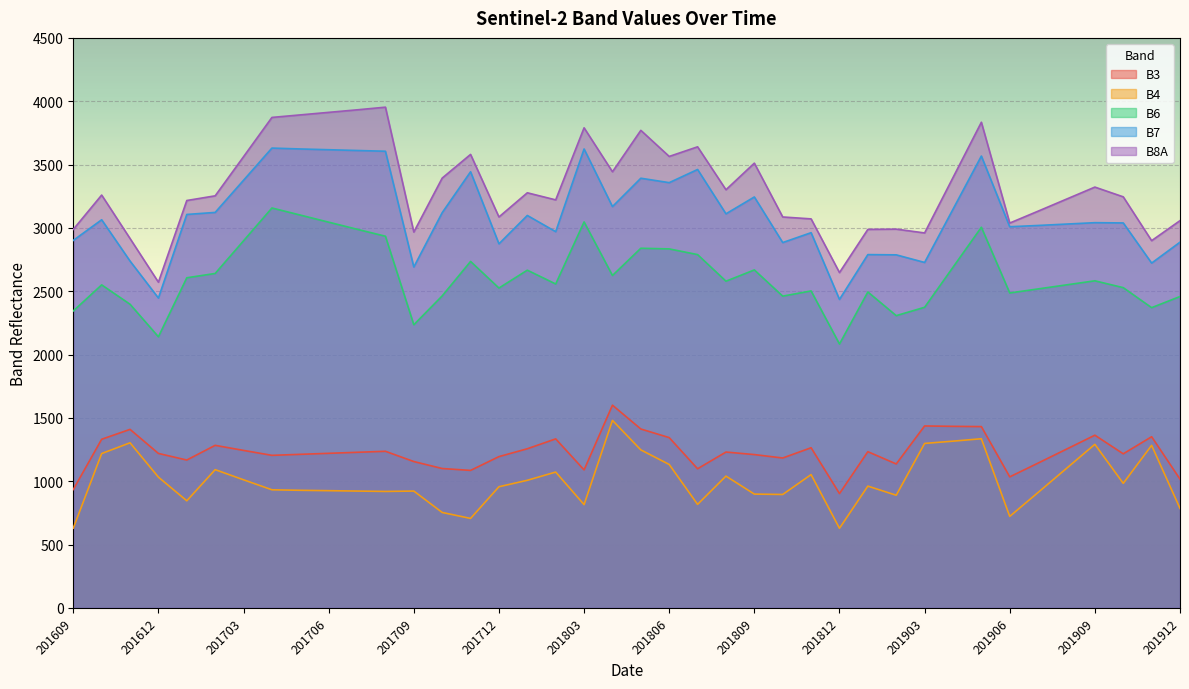

Does the chart display data point markers on the line(s)?

No